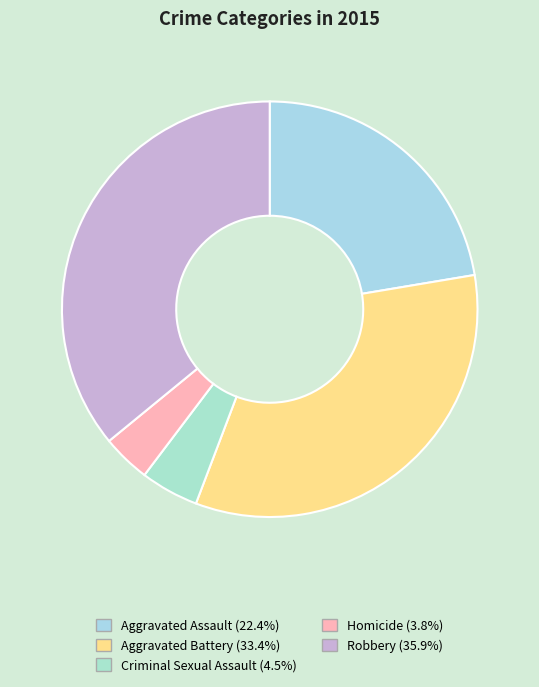

Count the number of slices in the pie.

5